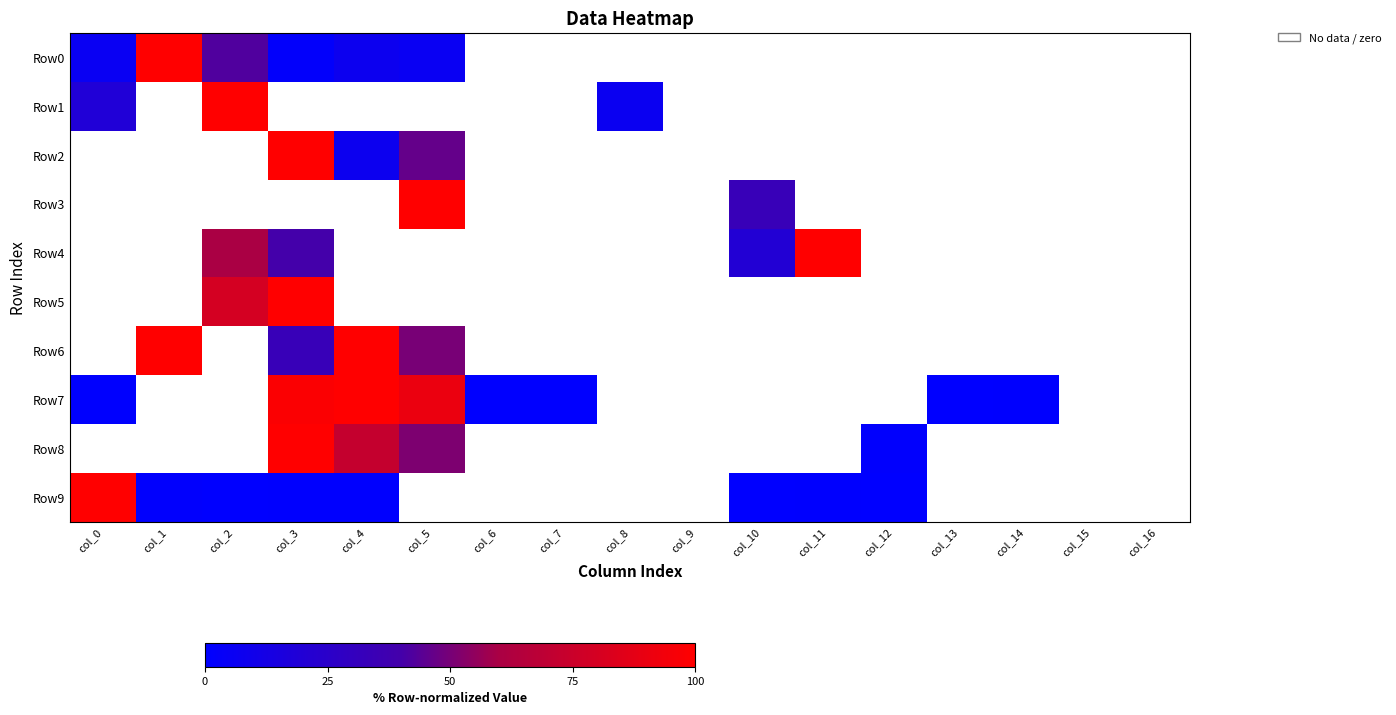

List the series in order of their peak value, lowest first.

Row0, Row1, Row2, Row3, Row4, Row5, Row6, Row7, Row8, Row9